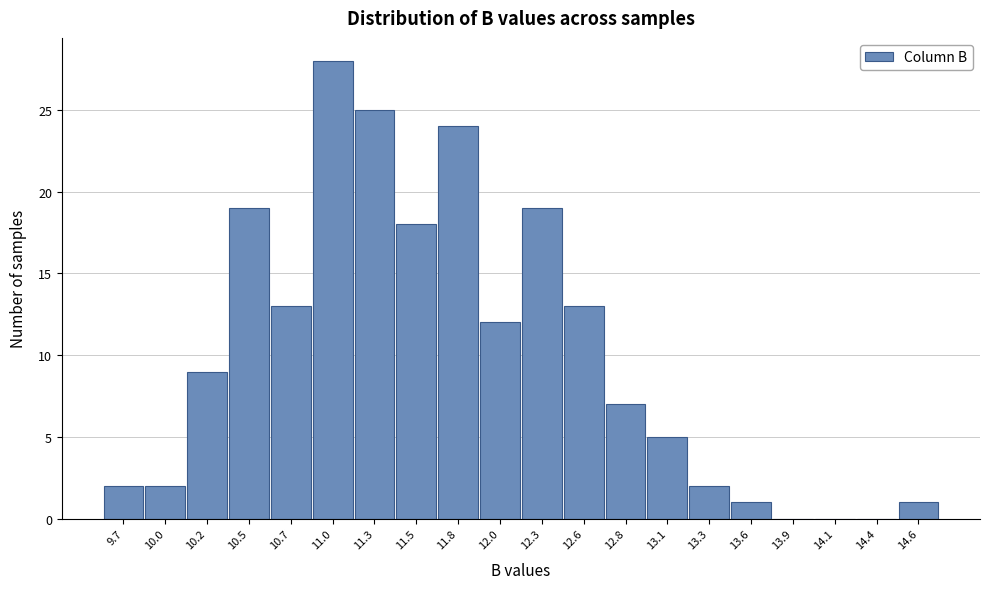

Reading left to right, list all the values displayed in this chart.

9.7=2	10.0=2	10.2=9	10.5=19	10.7=13	11.0=28	11.3=25	11.5=18	11.8=24	12.0=12	12.3=19	12.6=13	12.8=7	13.1=5	13.3=2	13.6=1	13.9=0	14.1=0	14.4=0	14.6=1